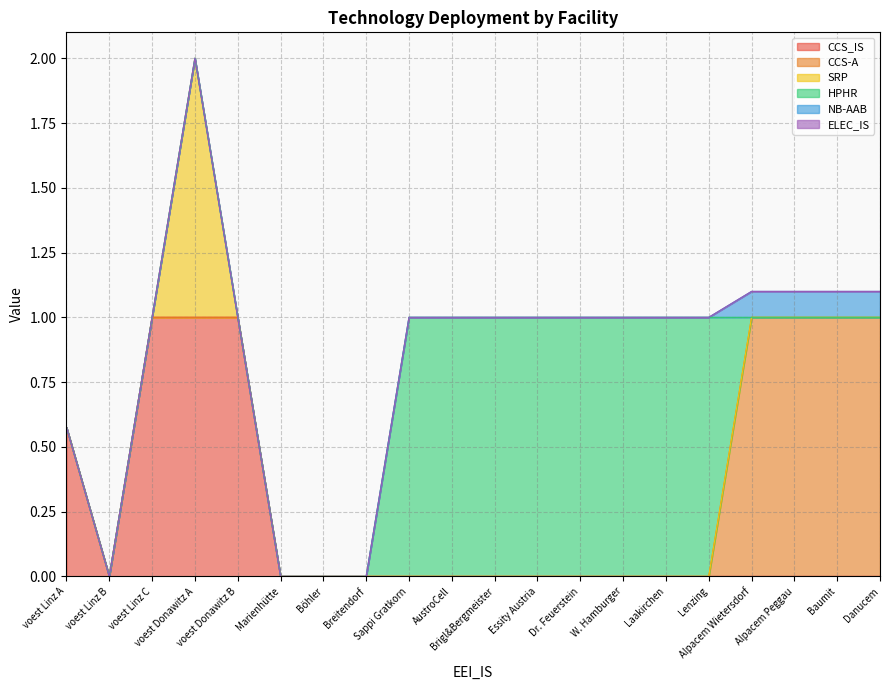

True or false: NB-AAB has a value of -0.1 at Marienhütte.

False